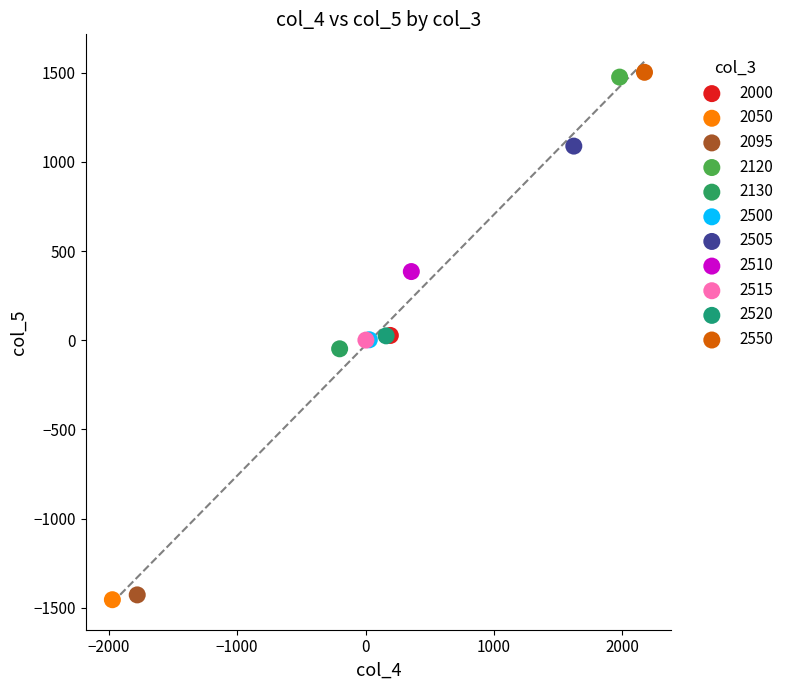

Which series contains the lowest Y value?

2050